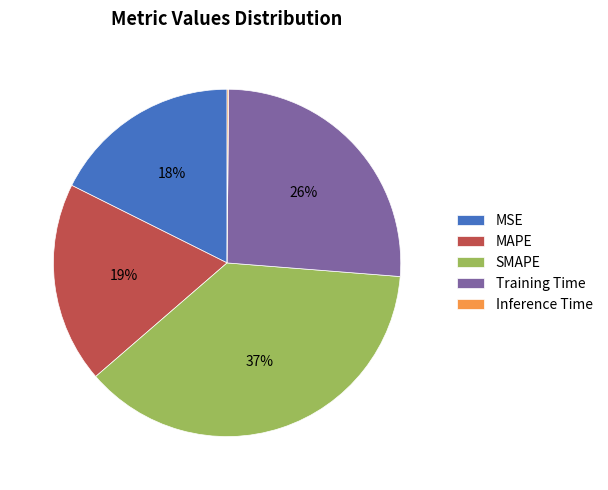

Which slice is the largest?

SMAPE